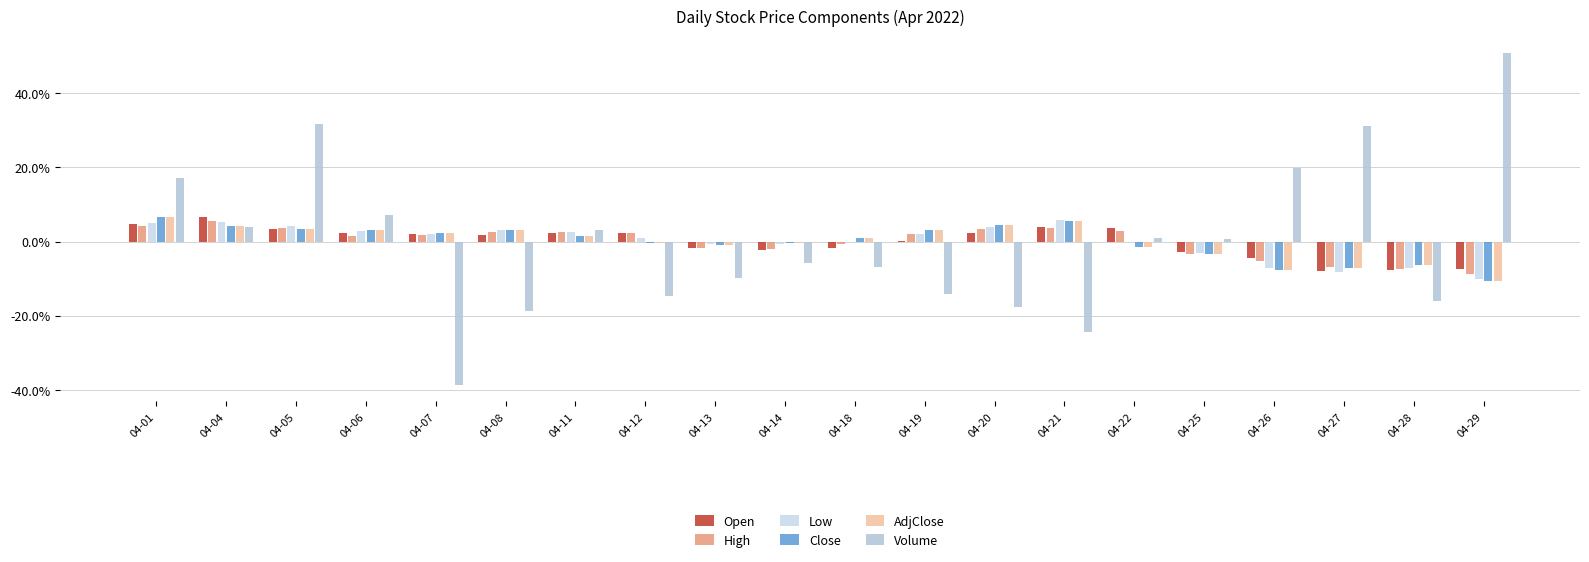

Between 04-08 and 04-18, which series saw the biggest shift?

Volume